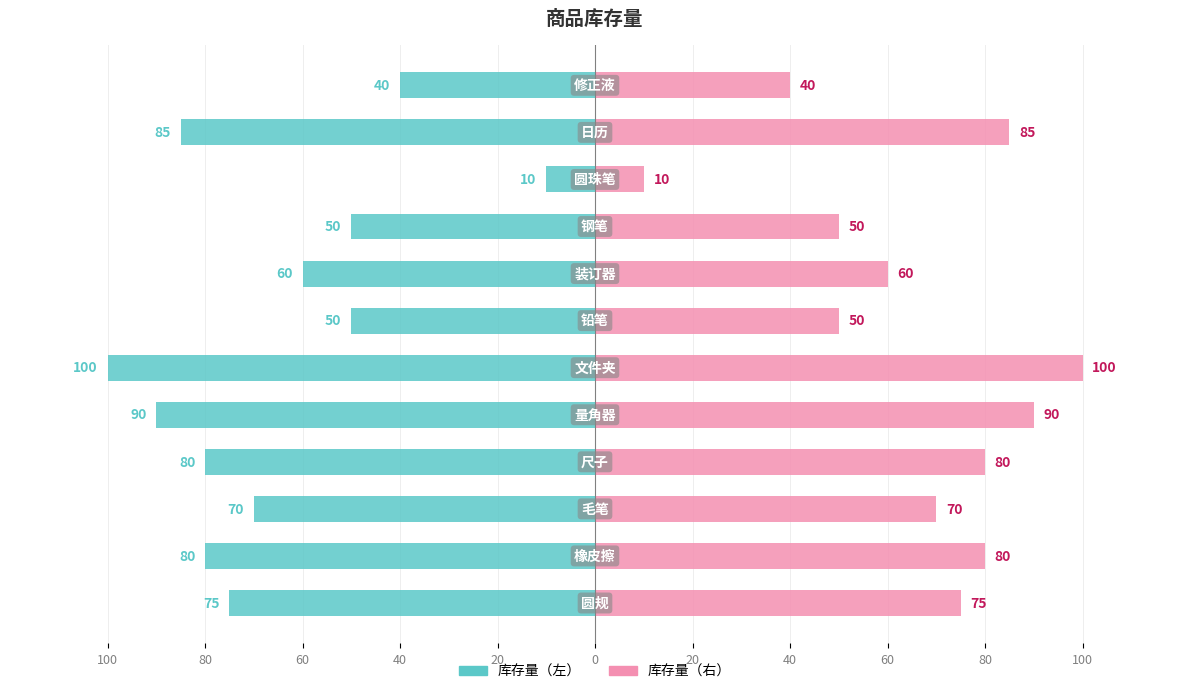

What is the highest value of the 右侧库存 series?

100